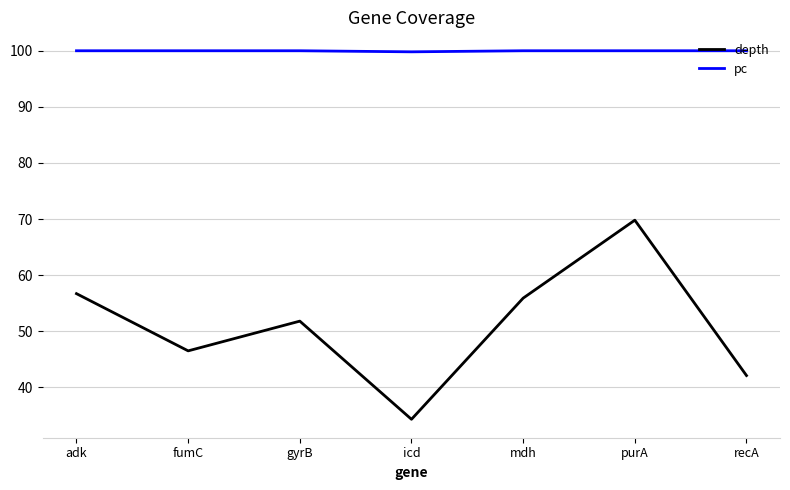

Which series has the largest total across all categories?

pc